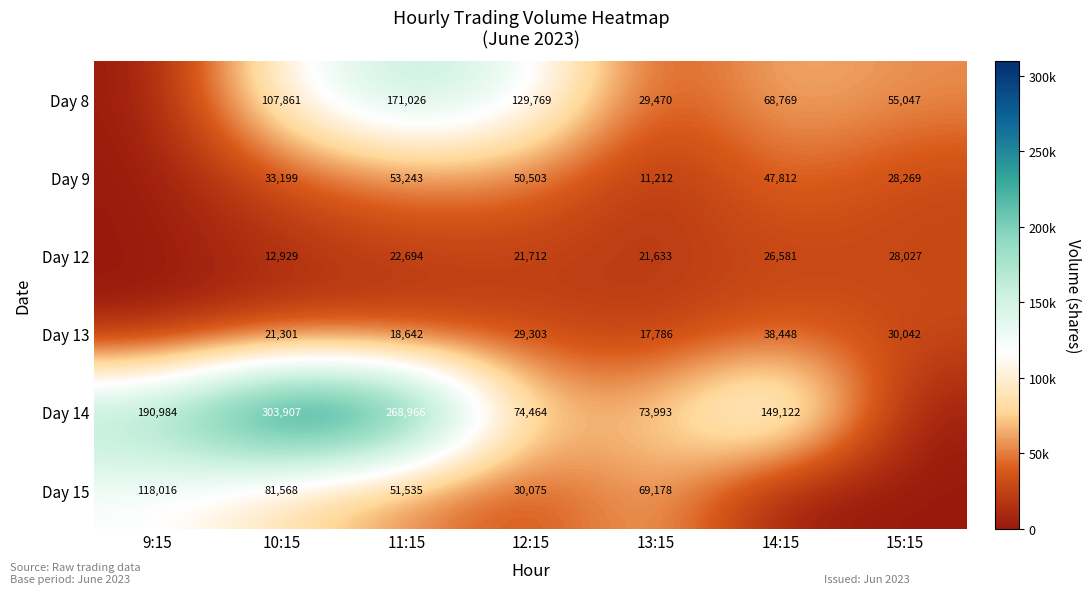

Is the value of Day 8 at 11:15 greater than the value of Day 13 at 11:15?

Yes